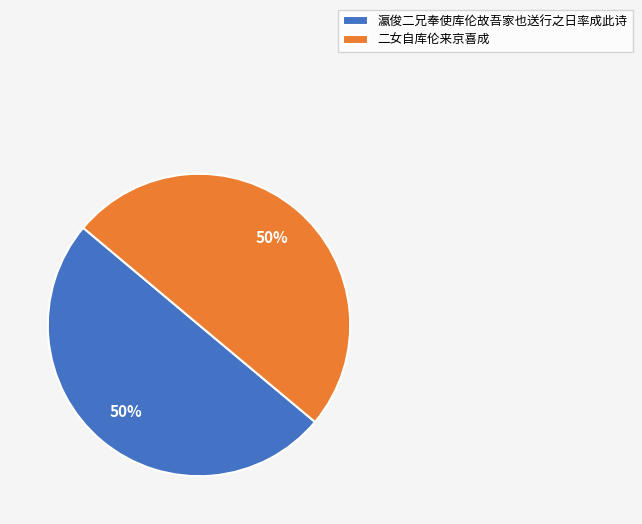

The 二女自库伦来京喜成 slice represents 62% of the pie. True or false?

False